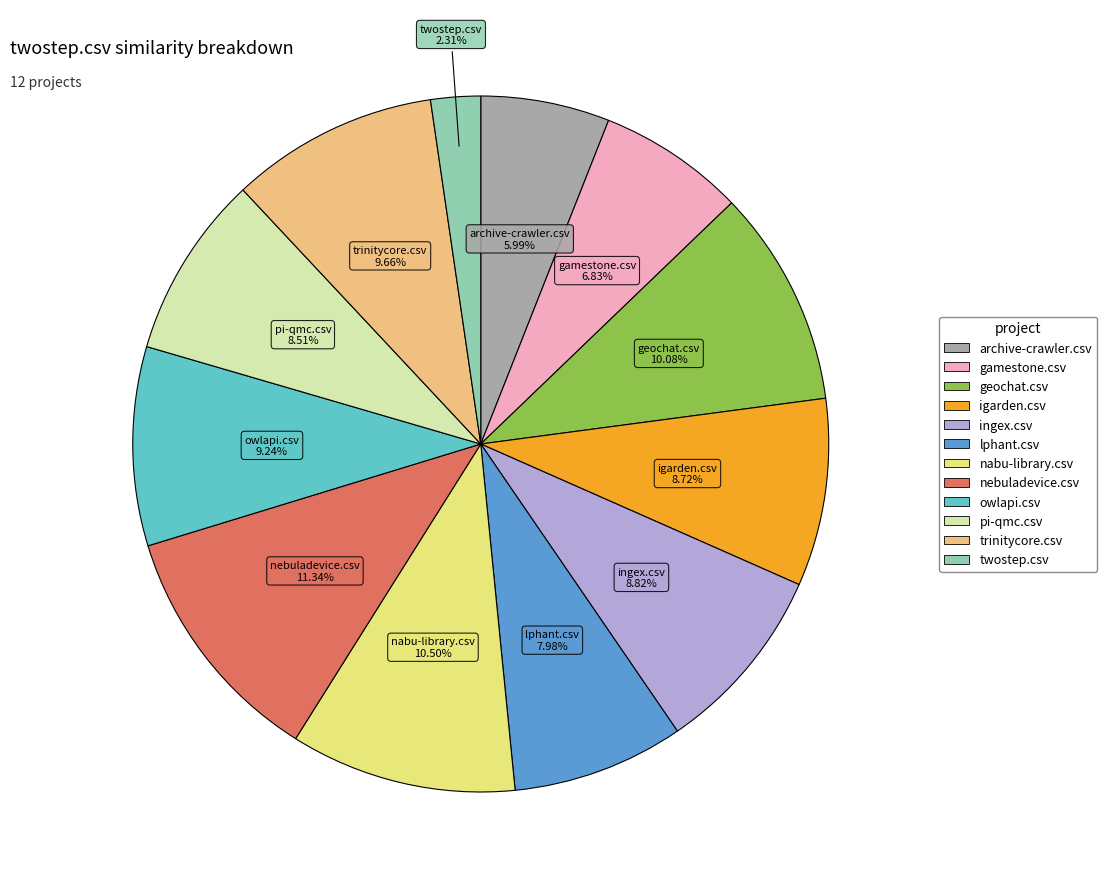

To the nearest percent, what is the difference between the owlapi.csv and geochat.csv slice percentages?

1%